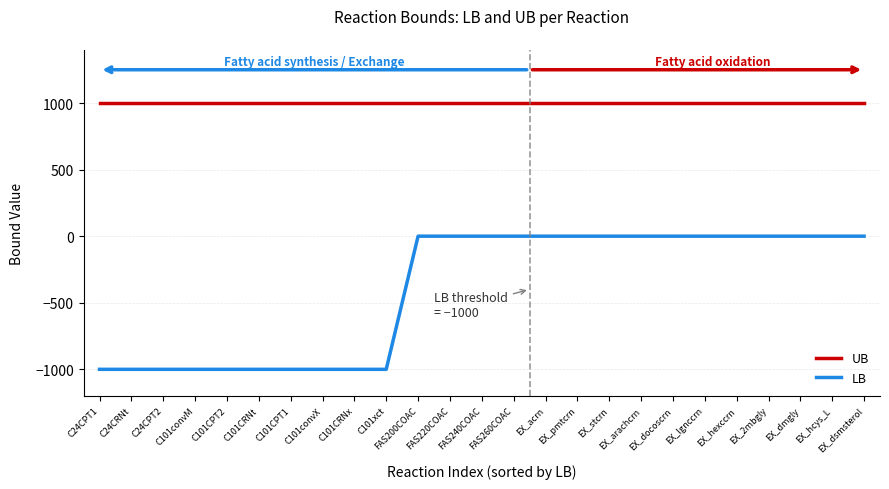

Rank the series at EX_docoscrn from lowest to highest value.

LB, UB